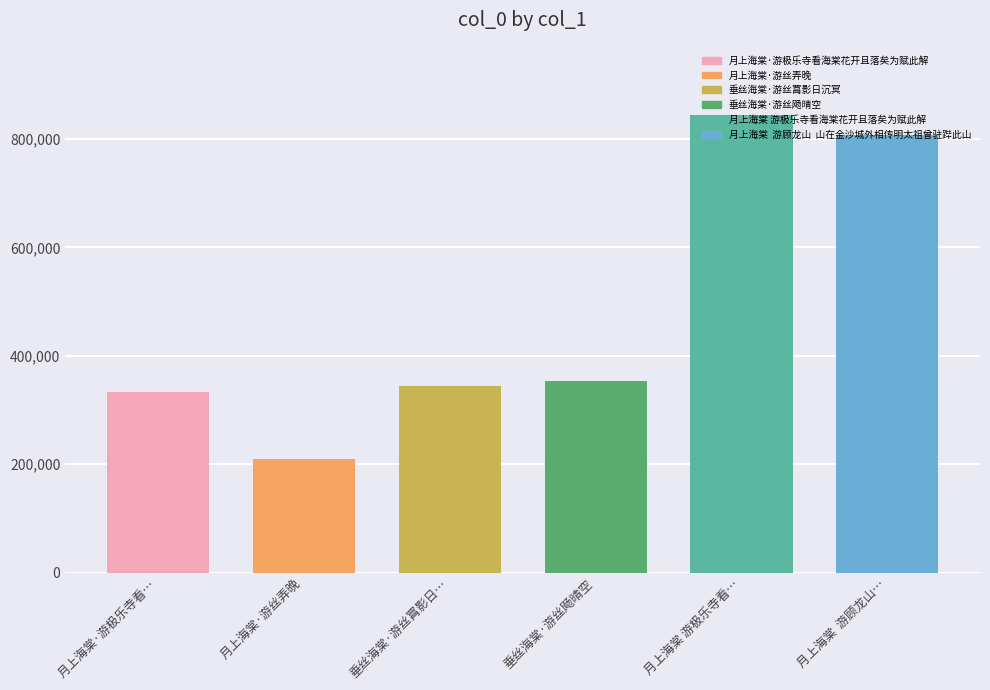

Reading left to right, extract all data points from this chart.

月上海棠·游极乐寺看…=333080	月上海棠·游丝弄晚=210028	垂丝海棠·游丝罥影日…=344292	垂丝海棠·游丝飏晴空=352827	月上海棠 游极乐寺看…=843431	月上海棠  游顾龙山…=807102